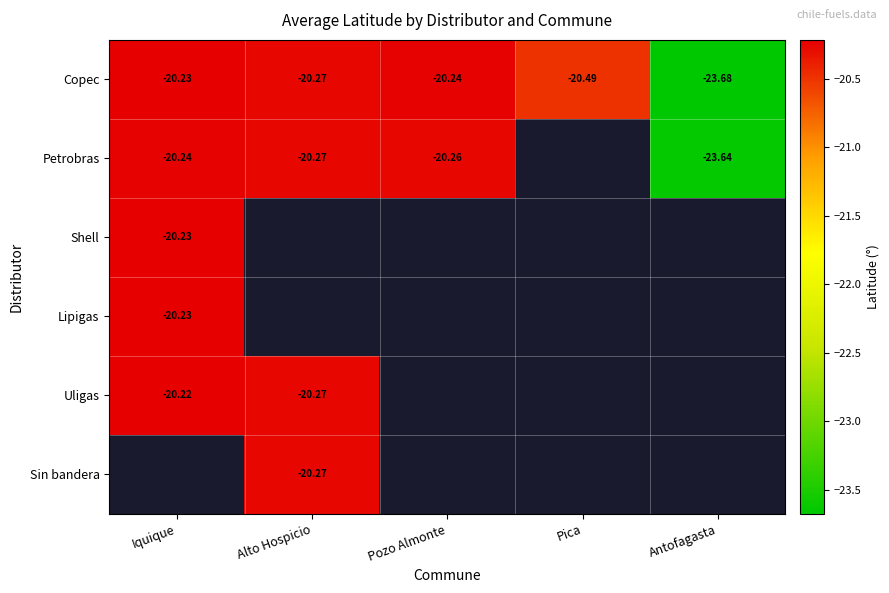

Rank the categories by Copec value from lowest to highest.

Antofagasta, Pica, Alto Hospicio, Pozo Almonte, Iquique